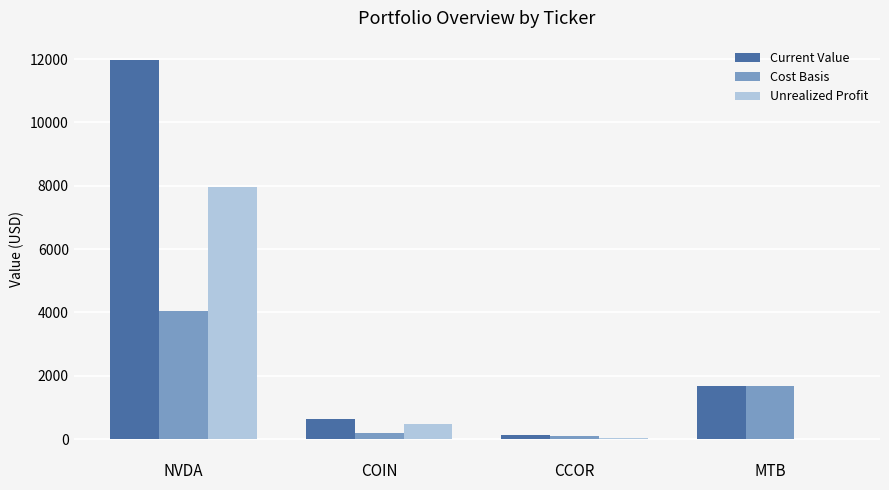

The value of Current Value at MTB is 2413.6. True or false?

False